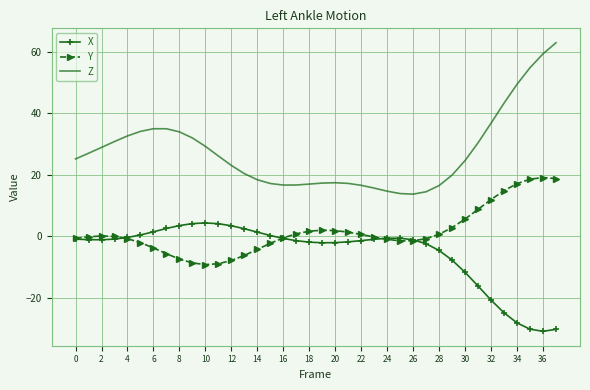

Which series has the largest total across all categories?

Z